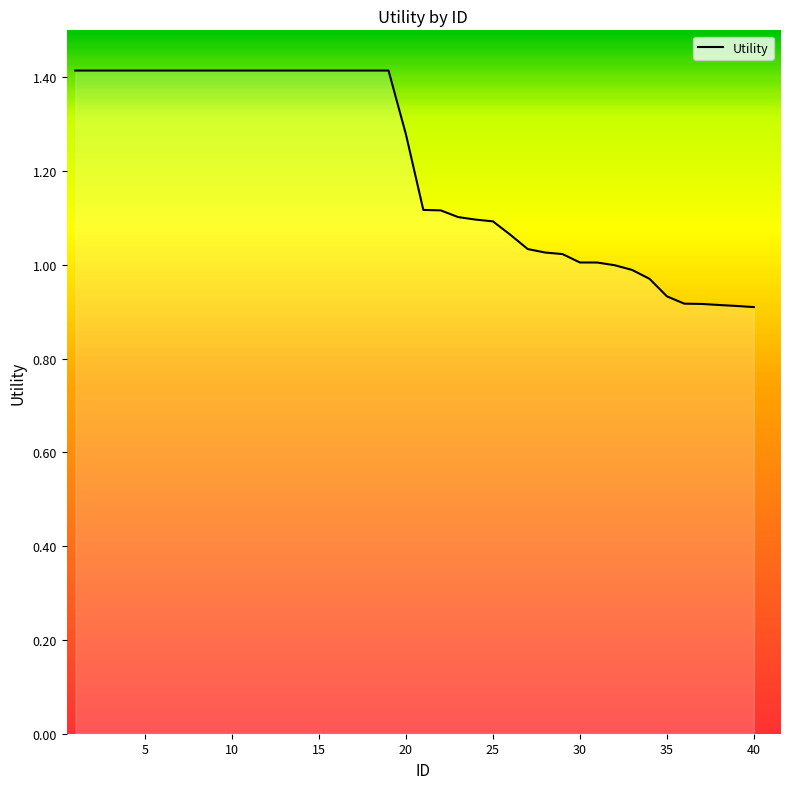

What is the maximum value shown in the chart?

1.4